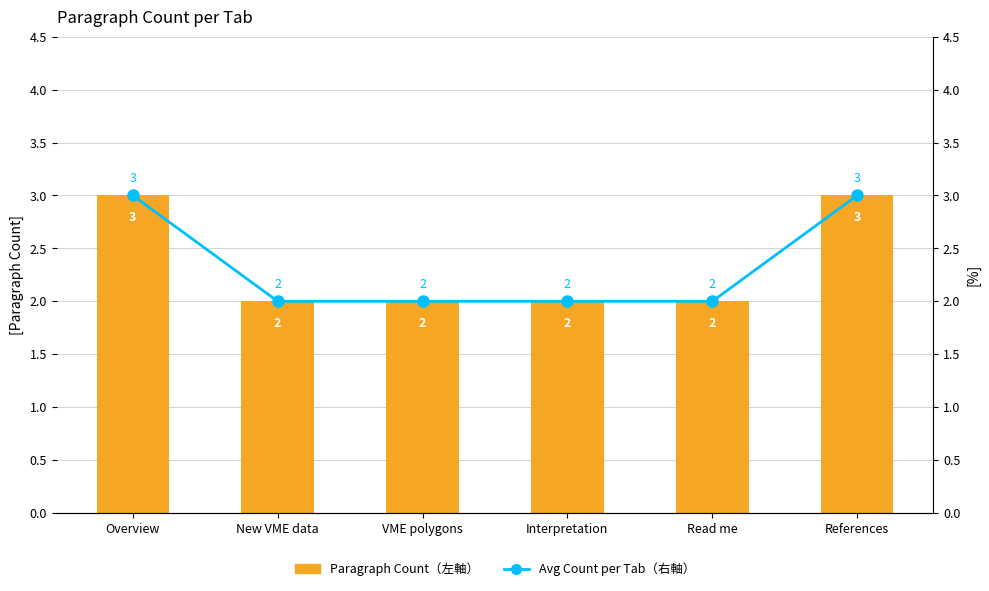

List the labels in order of Paragraph Count (Left) value, largest first.

Overview, References, New VME data, VME polygons, Interpretation, Read me